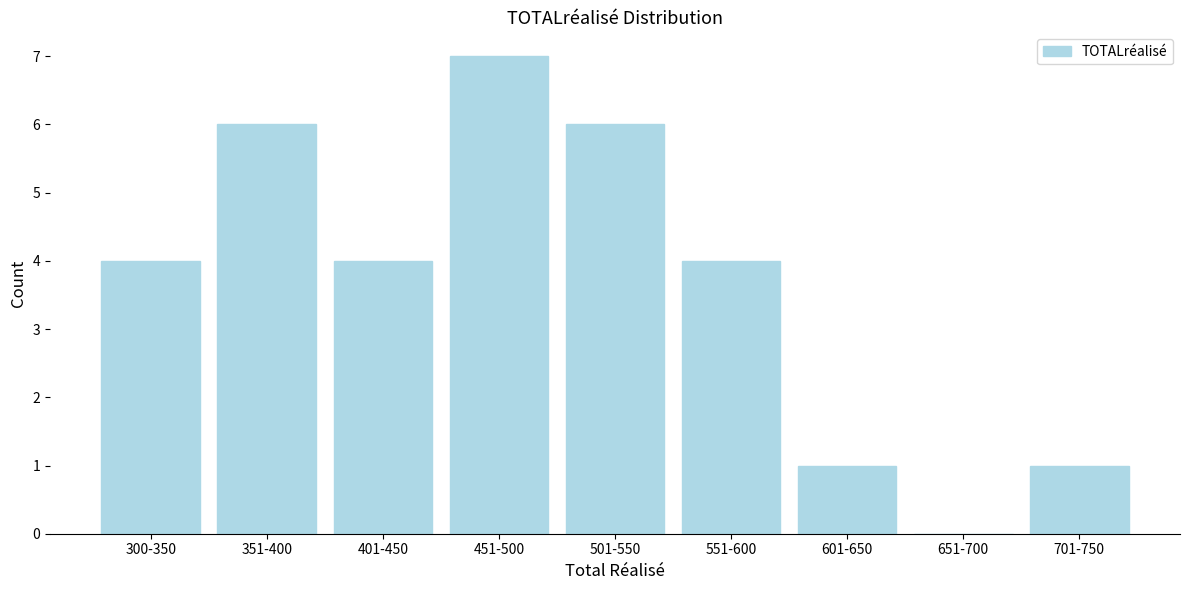

Reading left to right, what are all the values shown in this chart?

300-350=4	351-400=6	401-450=4	451-500=7	501-550=6	551-600=4	601-650=1	651-700=0	701-750=1